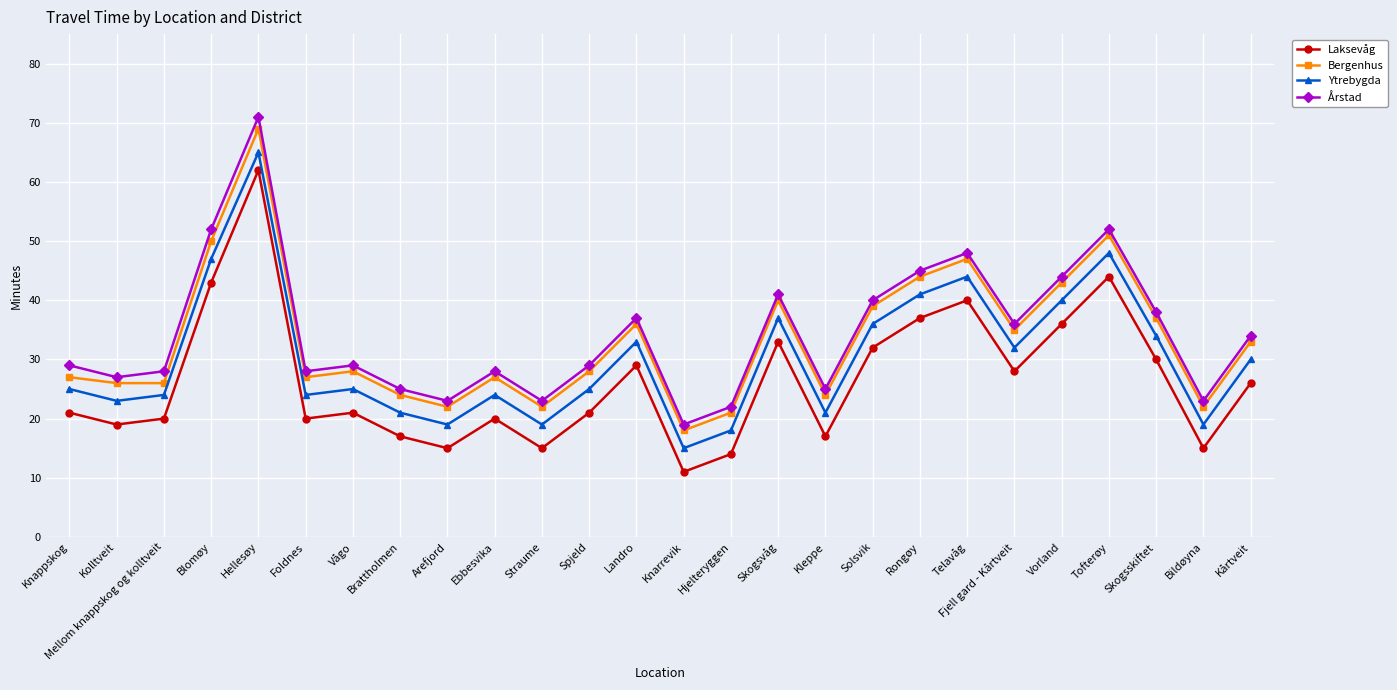

What is the smallest value displayed?

11